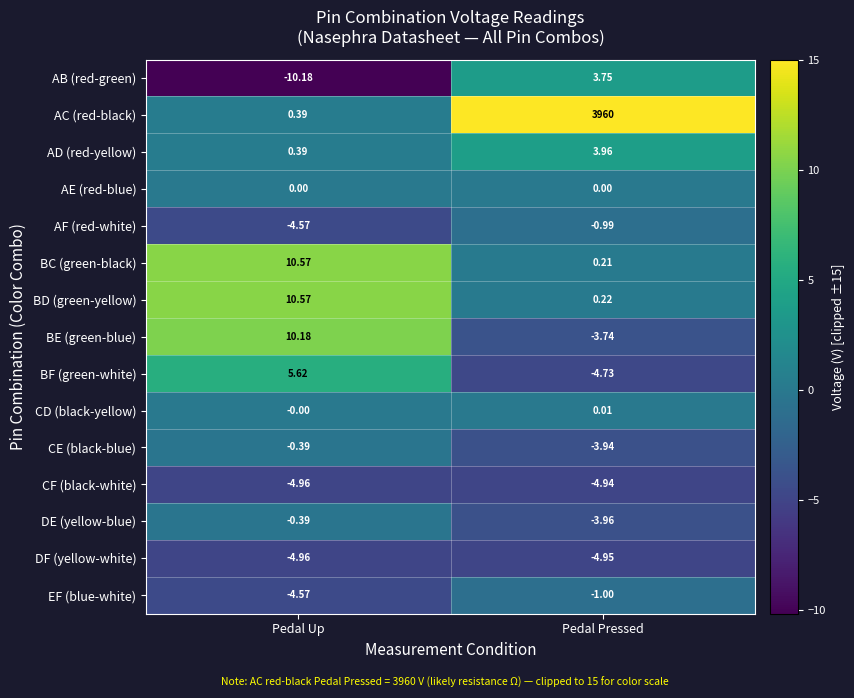

List the labels in order of BD (green-yellow) value, largest first.

Pedal Up, Pedal Pressed